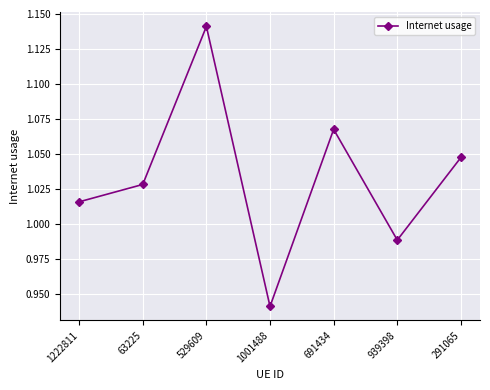

What position from the right is 691434?

3